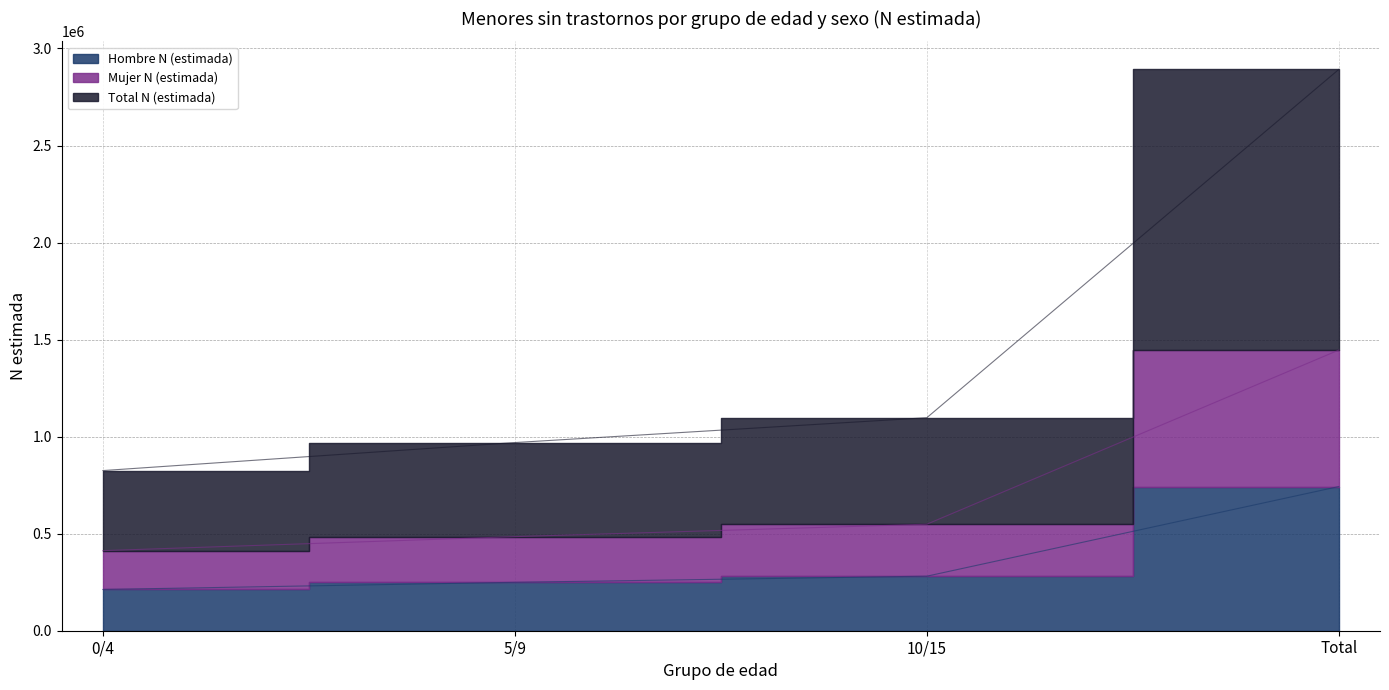

Where does the Total N (estimada) series first go above 548763?

Total